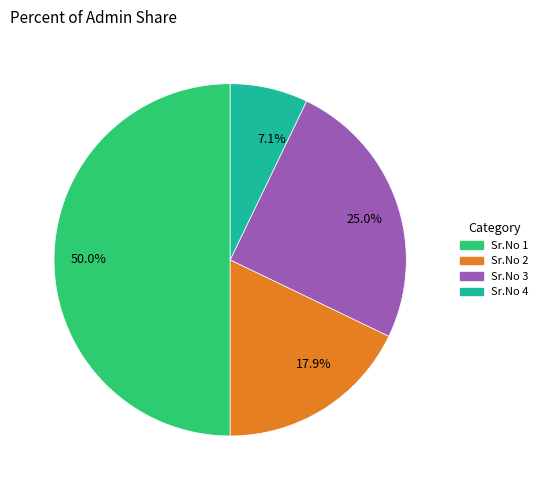

Is the sum of Sr.No 4 and Sr.No 1 greater than half?

Yes